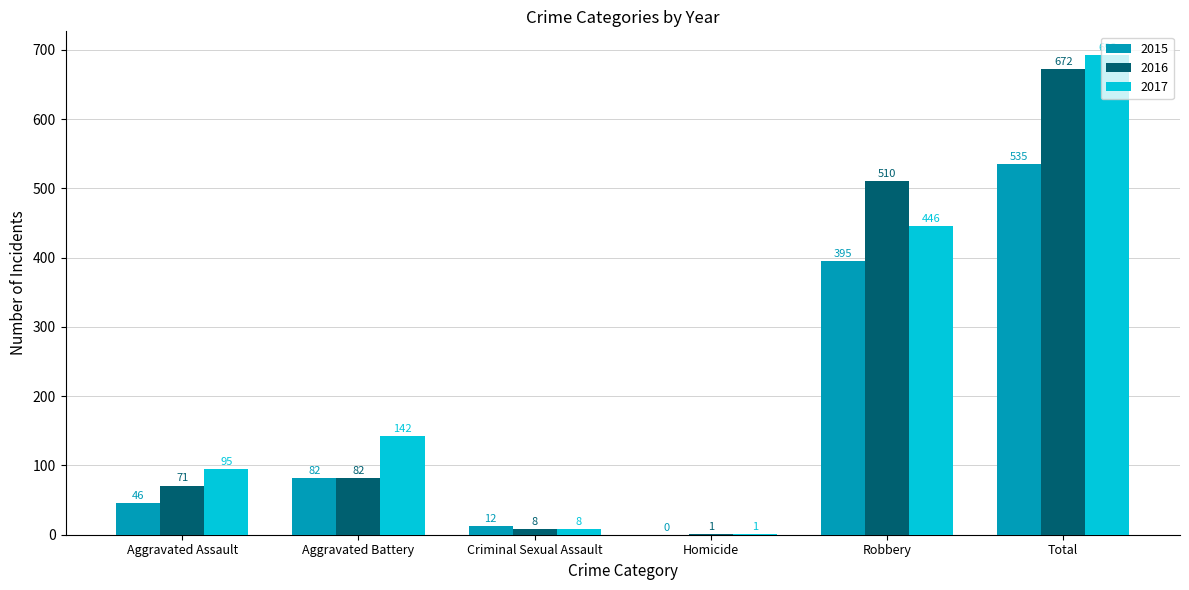

What is the sum of all 2017 values?

1384